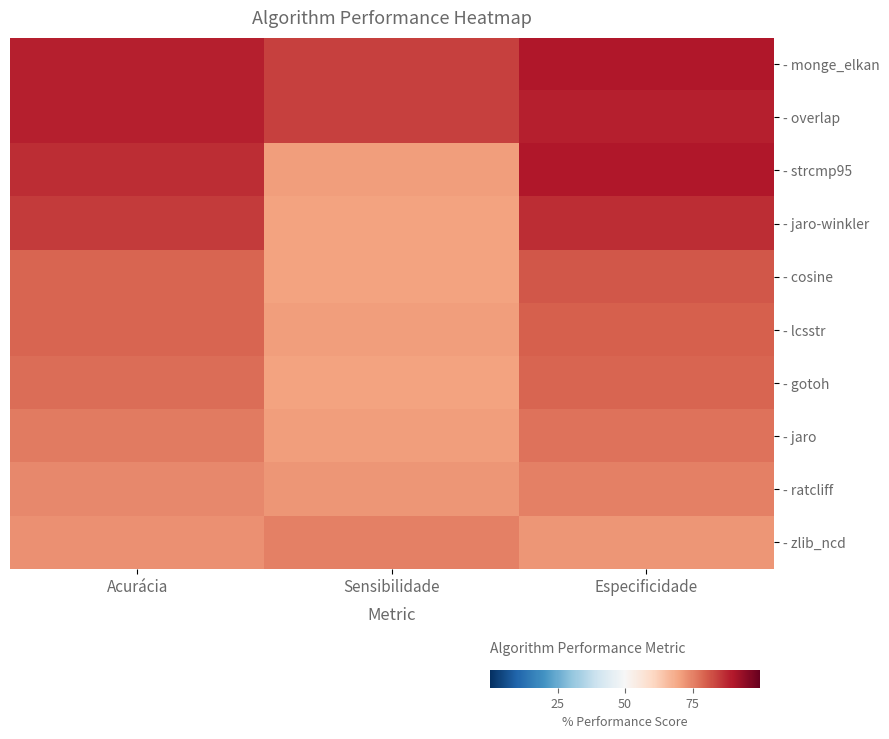

Between Acurácia and Sensibilidade, which is larger?

Acurácia